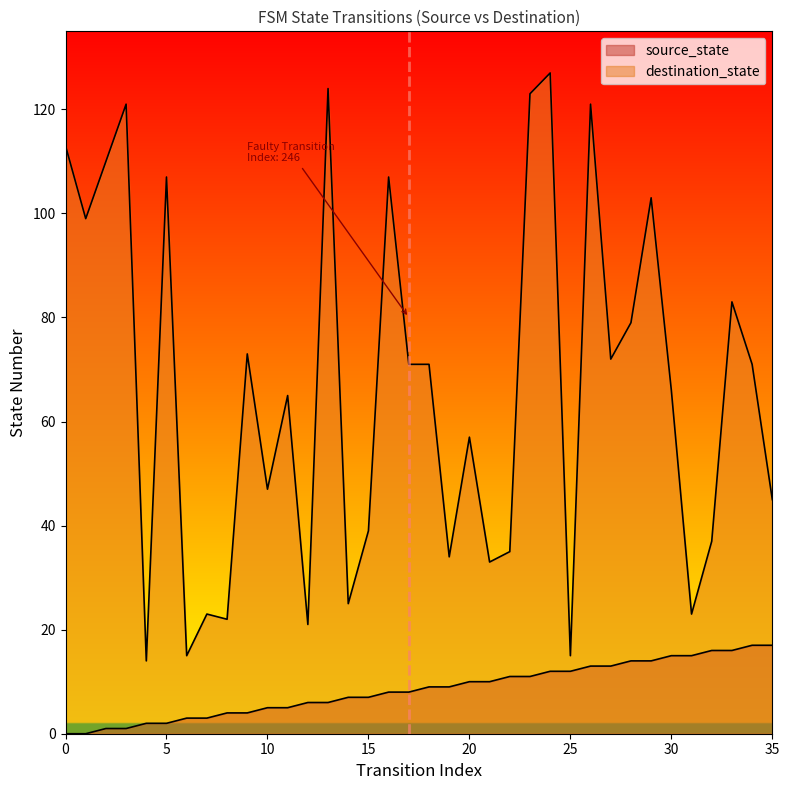

How many categories are shown in the chart?

36